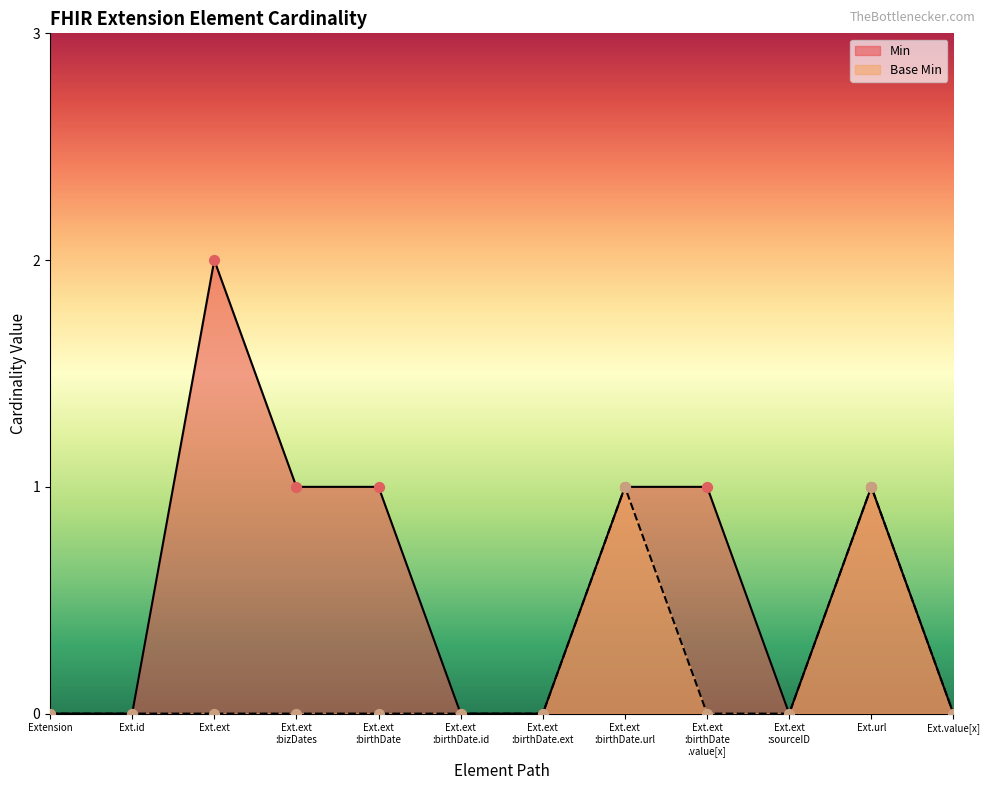

Is the value of Base Min at Ext.value[x] greater than the value of Min at Ext.id?

No